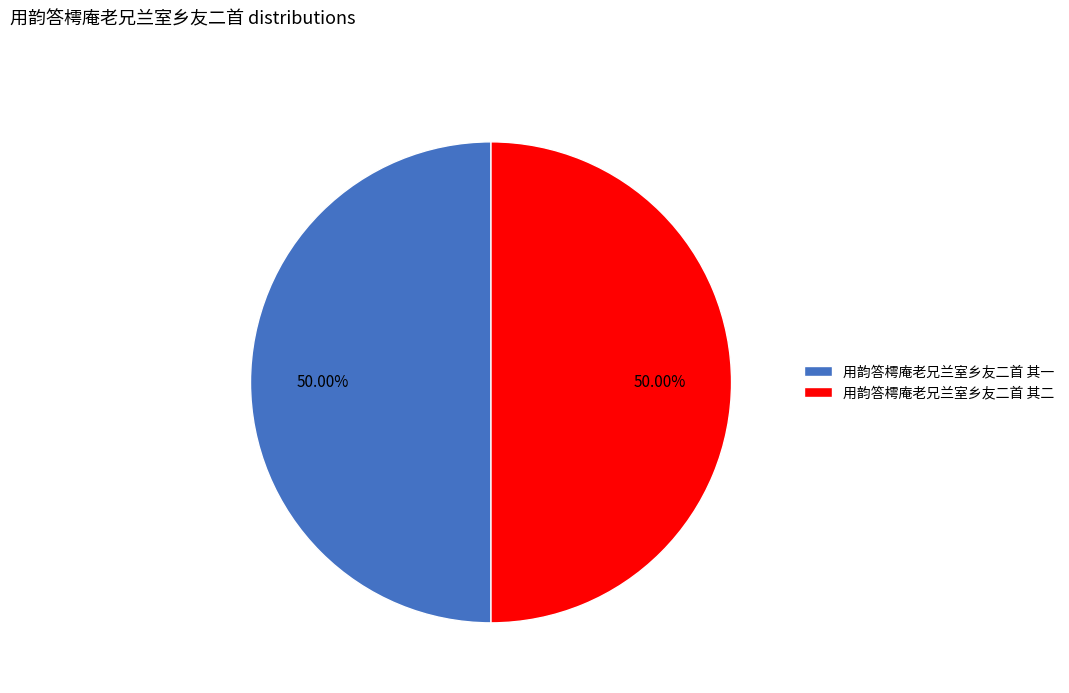

Count the number of slices in the pie.

2